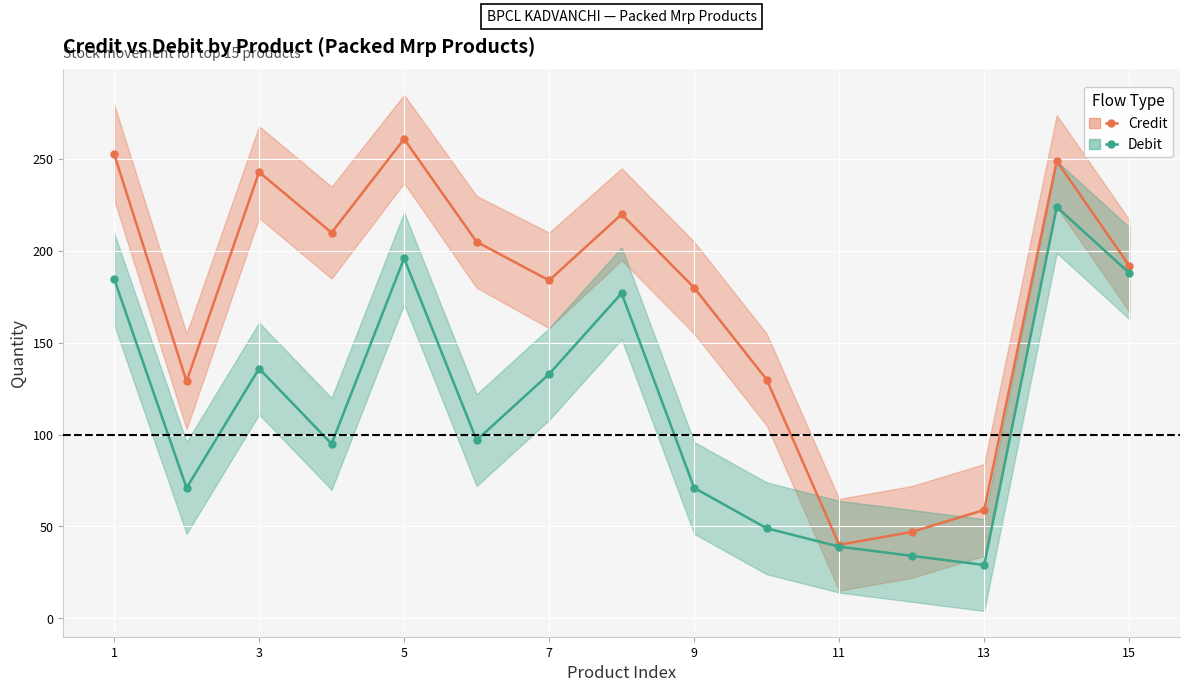

Reading right to left, extract all data points from this chart.

Credit: 192	249	59	47	40	130	180	220	184	205	261	210	243	129	253
Debit: 188	224	29	34	39	49	71	177	133	97	196	95	136	71	185